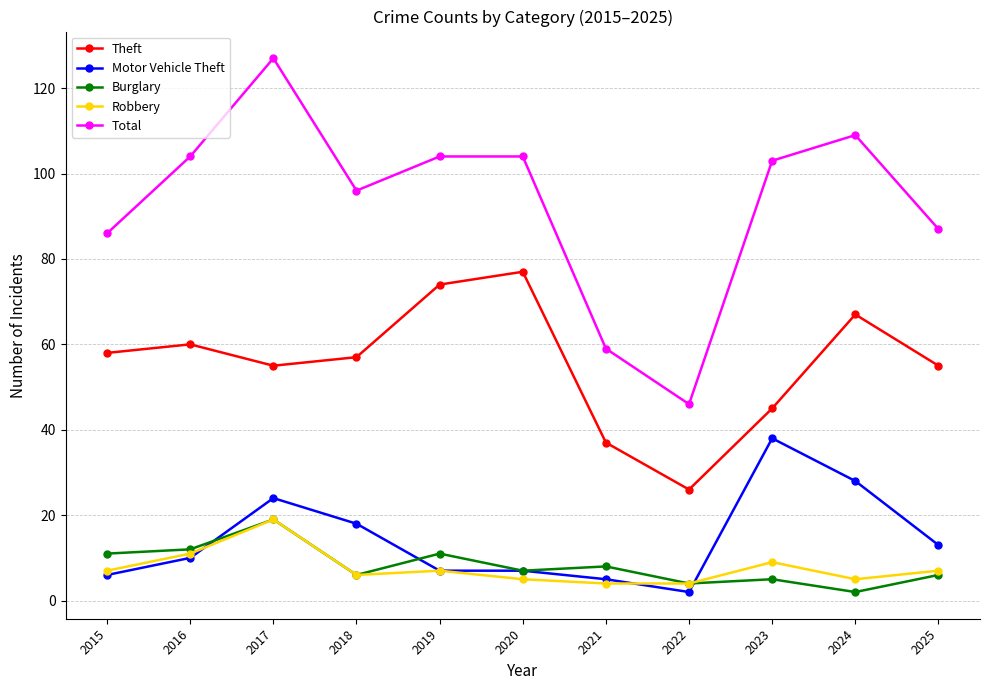

What is the value of the Motor Vehicle Theft point at the 2nd from the left?

10